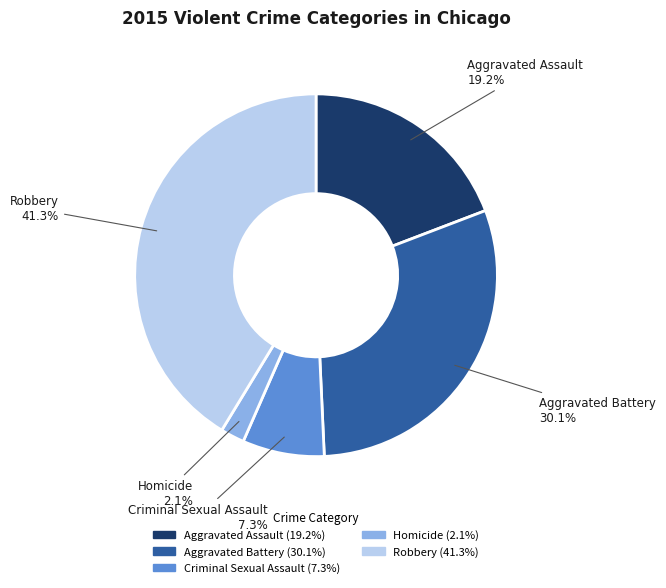

What percentage is the Homicide slice, to the nearest percent?

2%